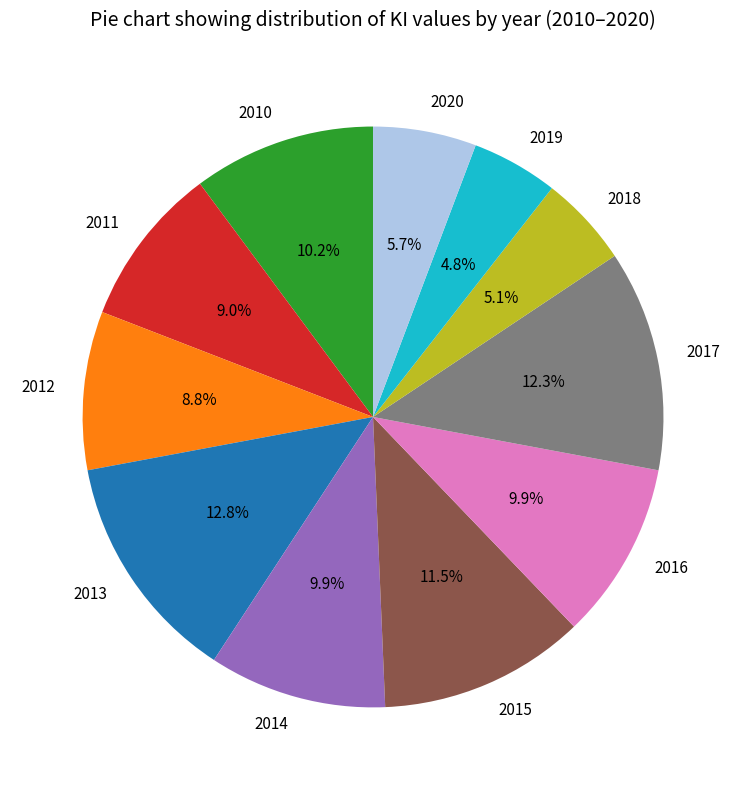

Which slice is the largest?

2013